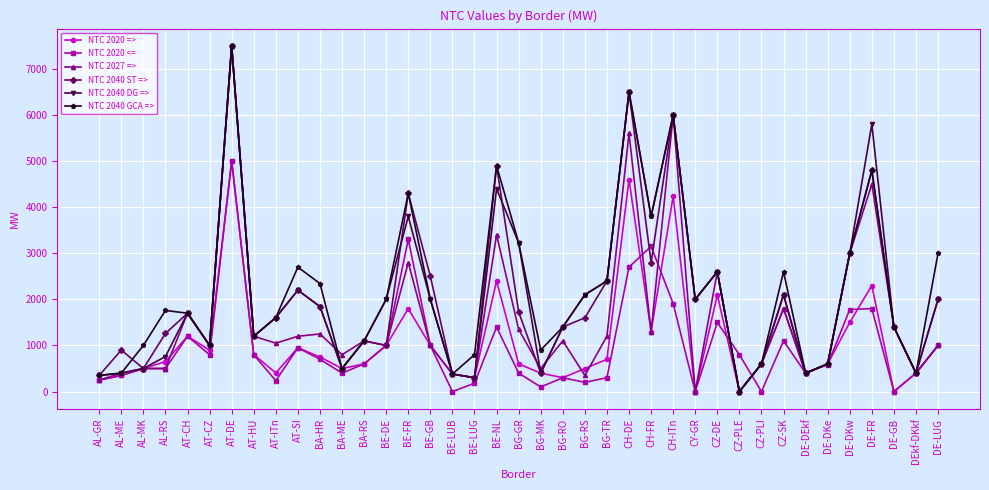

Read the NTC 2040 ST => value at DE-DKw.

3000